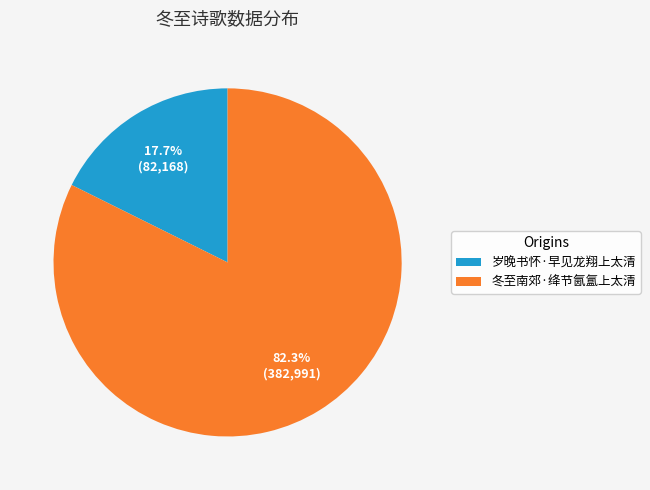

Rank the categories by value from highest to lowest.

冬至南郊·绛节氤氲上太清, 岁晚书怀·早见龙翔上太清